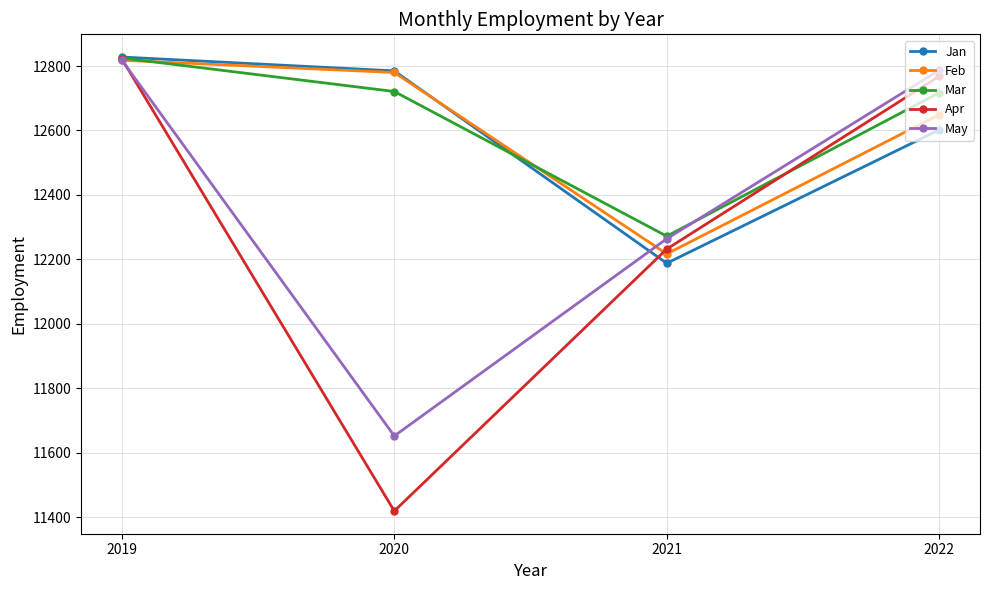

Between which two adjacent categories do May and Apr first intersect?

2019 and 2020